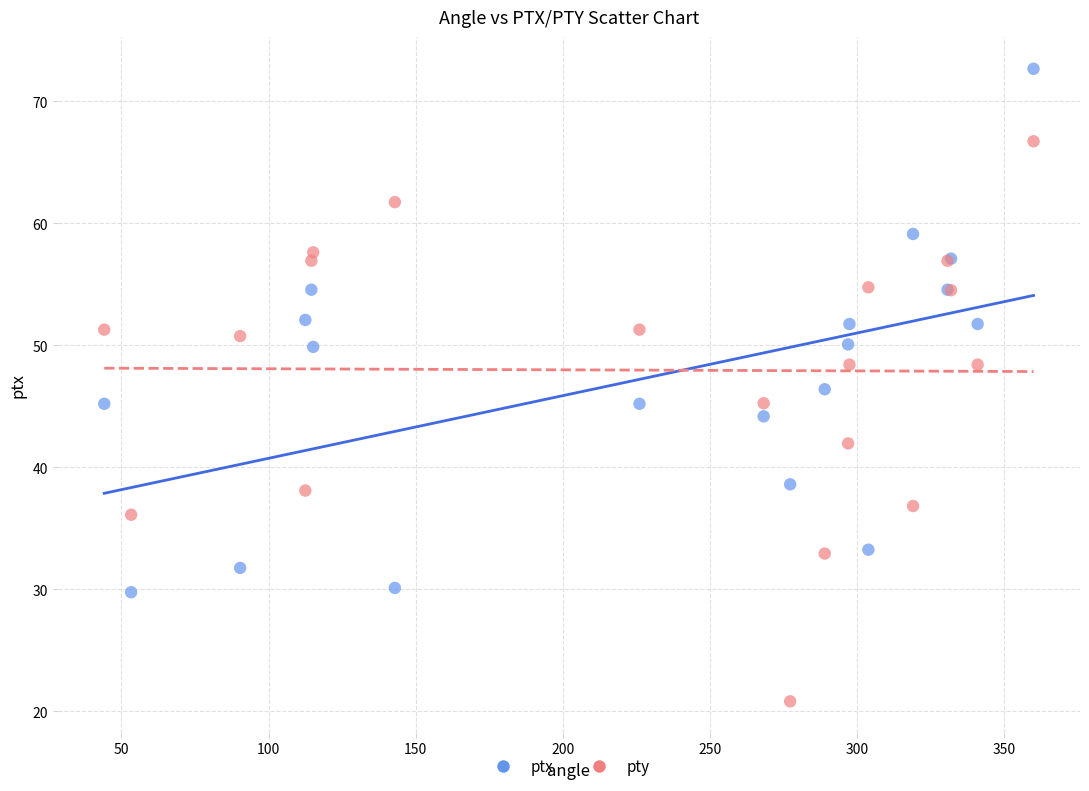

What are all the series names shown in the legend?

ptx, pty